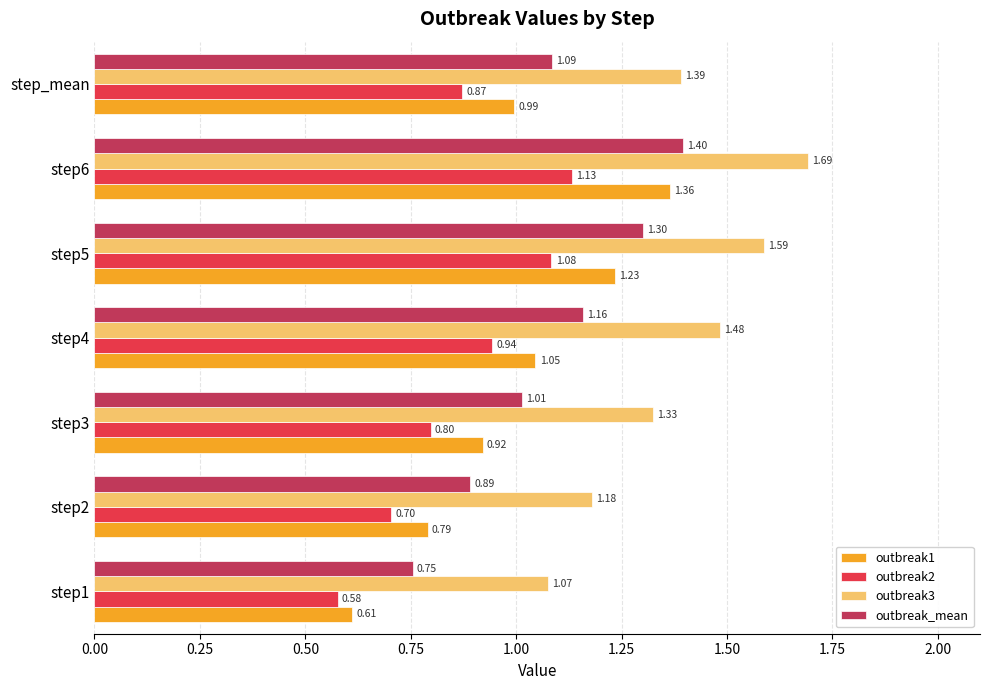

What is the difference between the highest and lowest values at step_mean?

0.5